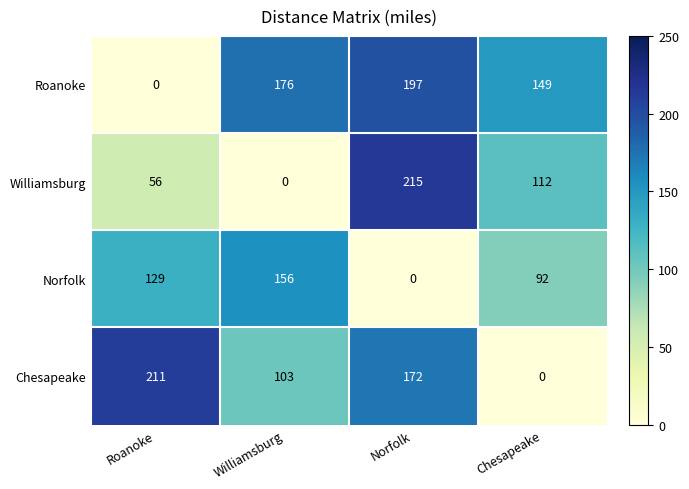

Reading left to right, what are all the values shown in this chart?

Roanoke: 0	176	197	149
Williamsburg: 56	0	215	112
Norfolk: 129	156	0	92
Chesapeake: 211	103	172	0